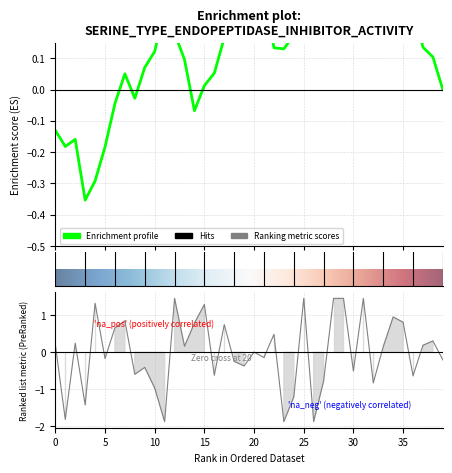

Reading right to left, transcribe all the data shown in this chart.

-0.2	0.3	0.2	-0.6	0.8	1.0	0.2	-0.8	1.5	-0.5	1.5	1.5	-0.8	-1.9	1.5	-1.2	-1.9	0.5	-0.1	0.0	-0.4	-0.2	0.8	-0.6	1.3	0.8	0.2	1.5	-1.9	-1.0	-0.4	-0.6	0.9	0.7	-0.2	1.3	-1.4	0.2	-1.8	0.2